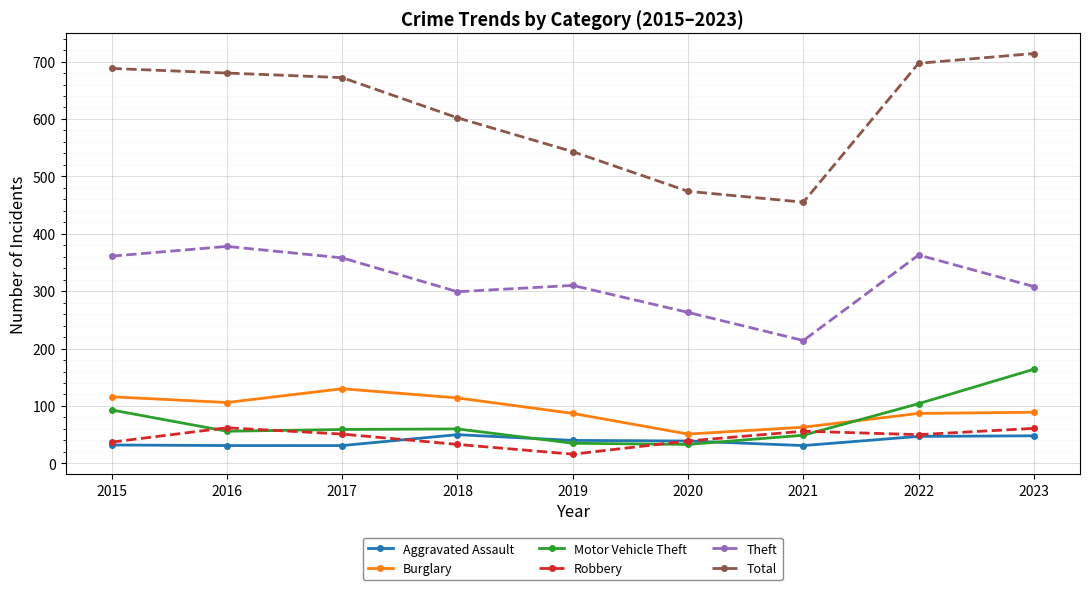

True or false: Total has a value of 697 at 2022.

True